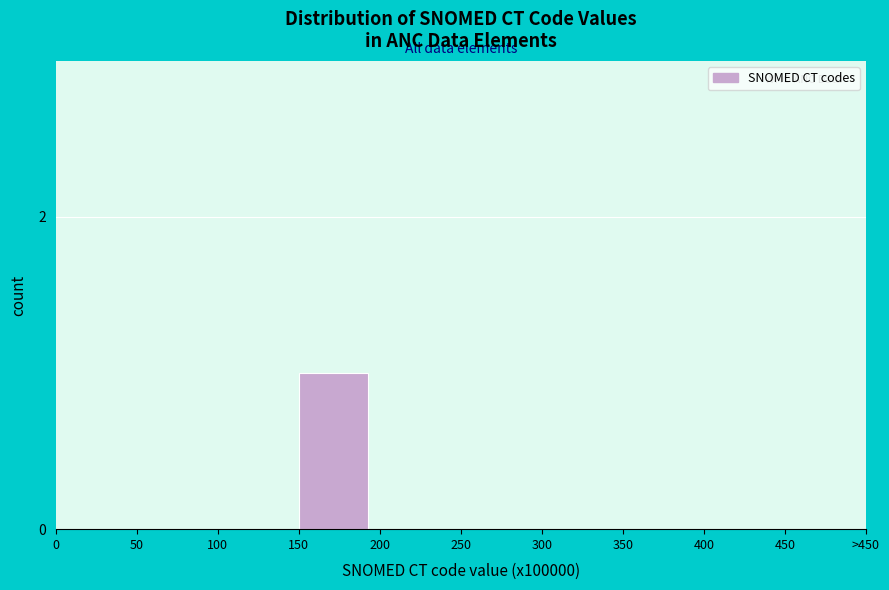

Reading left to right, transcribe all the data shown in this chart.

0=0	50=0	100=0	150=1	200=0	250=0	300=0	350=0	400=0	450=0